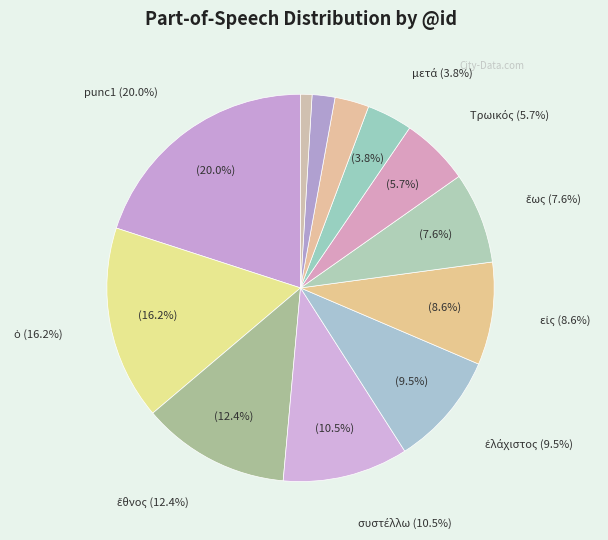

Between Τρωικός and δέ, which is larger?

Τρωικός